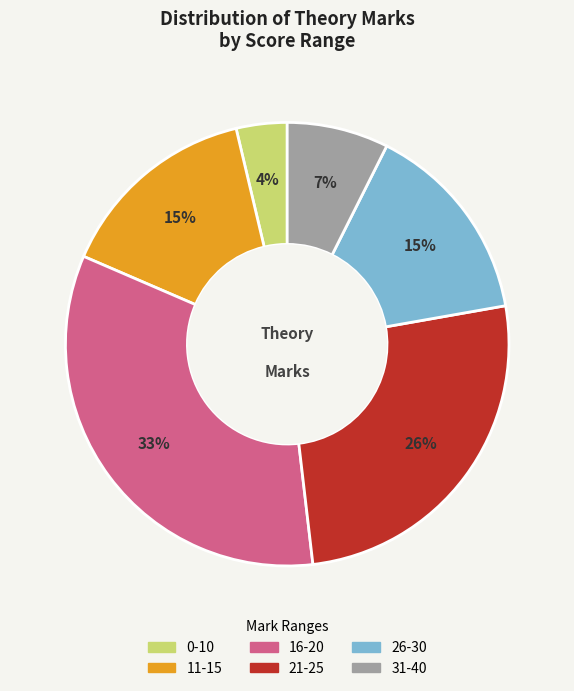

To the nearest percent, what percentage of the pie is 11-15?

15%